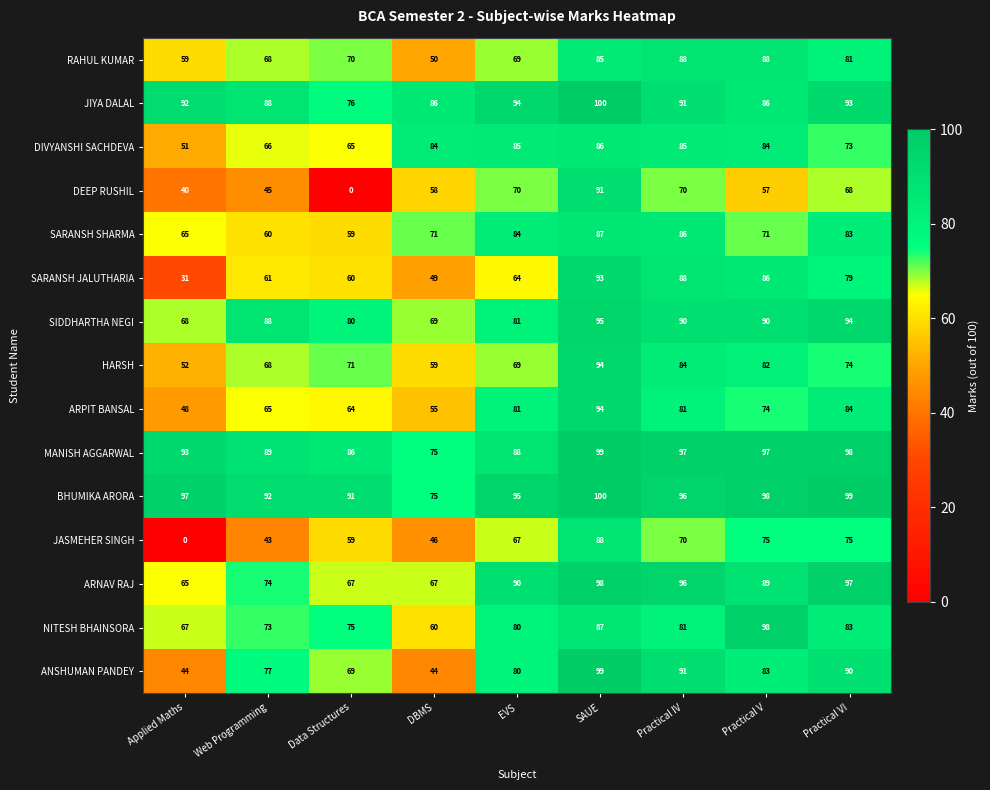

What is the sum of the DEEP RUSHIL values at SAUE and Data Structures?

91